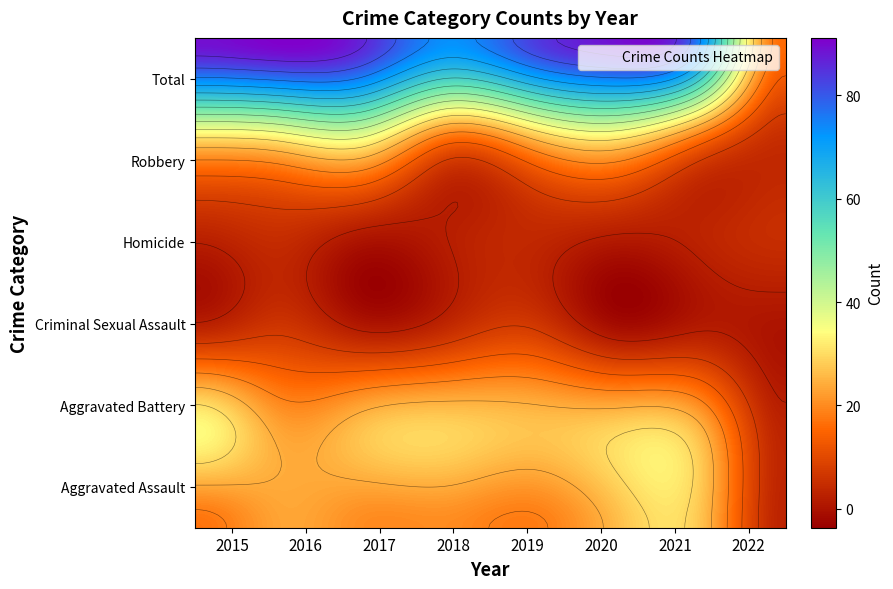

Where does the Aggravated Assault series first go above 20?

2016